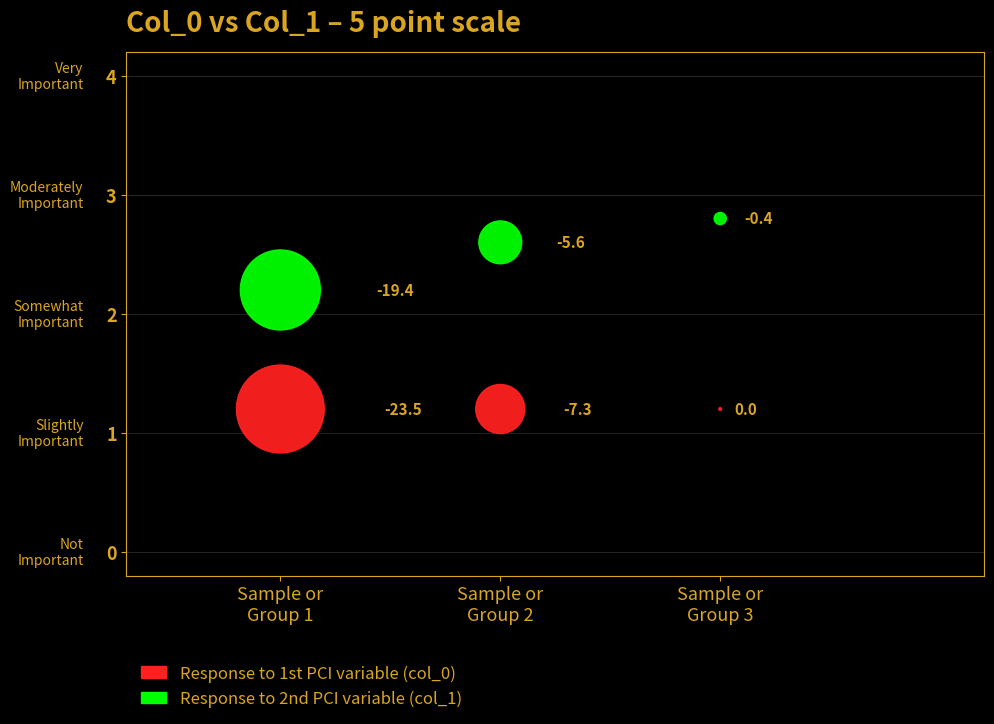

Across all data points, what is the average X value?

2.0